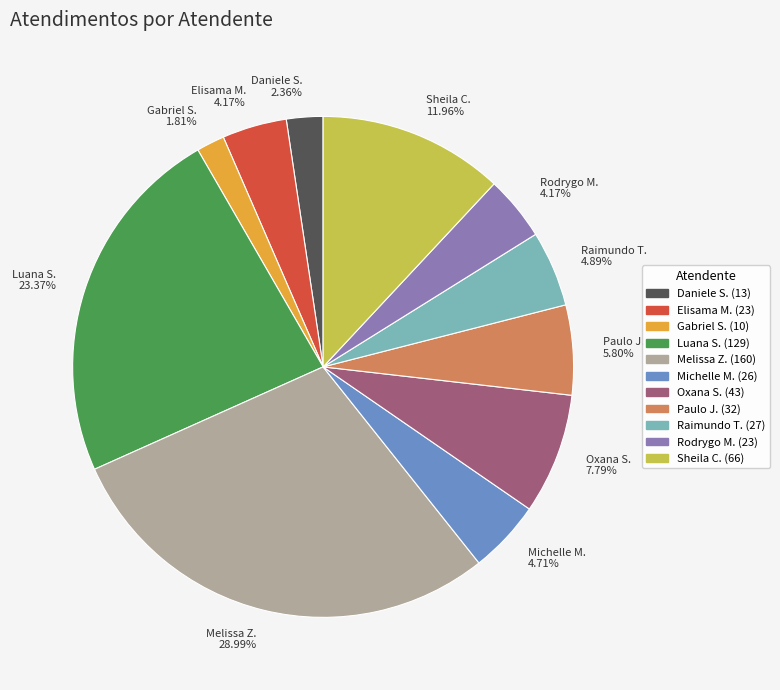

What is the ratio of the value at Melissa Z. 28.99% to the value at Oxana S. 7.79%?

3.7